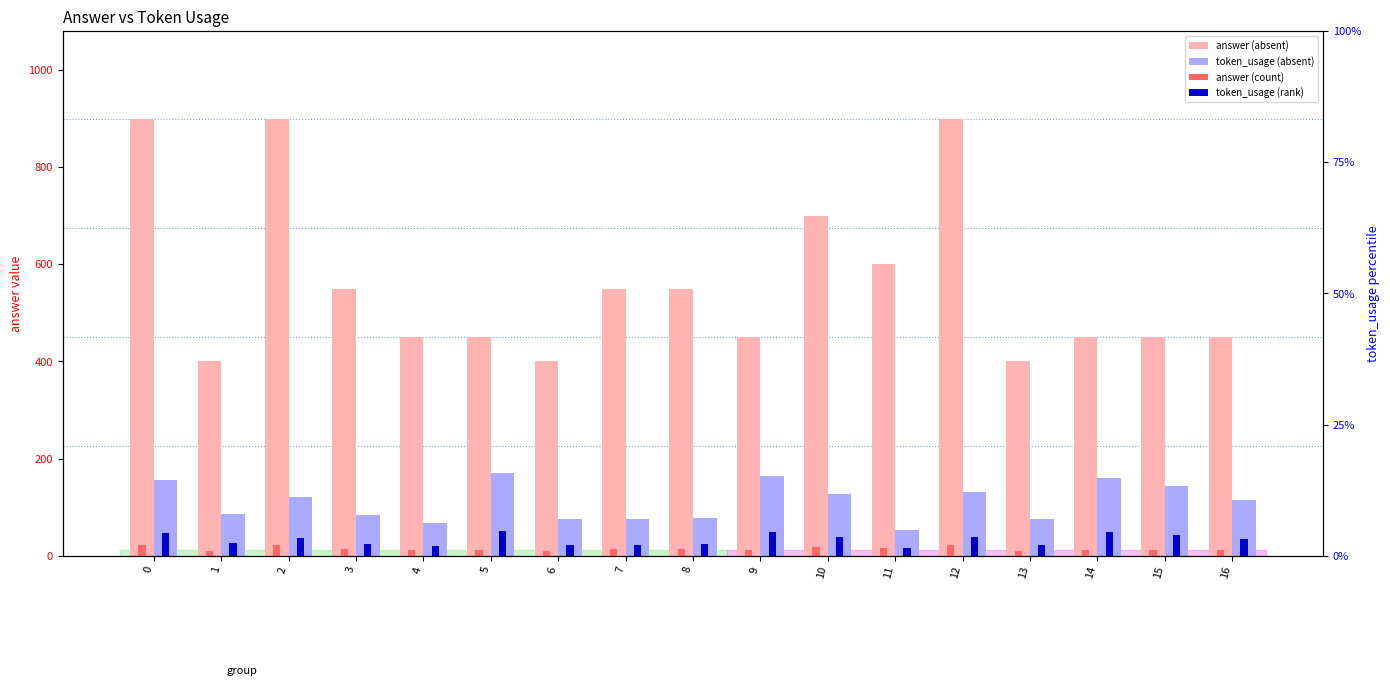

At which label is answer (absent) closest to 650?

10